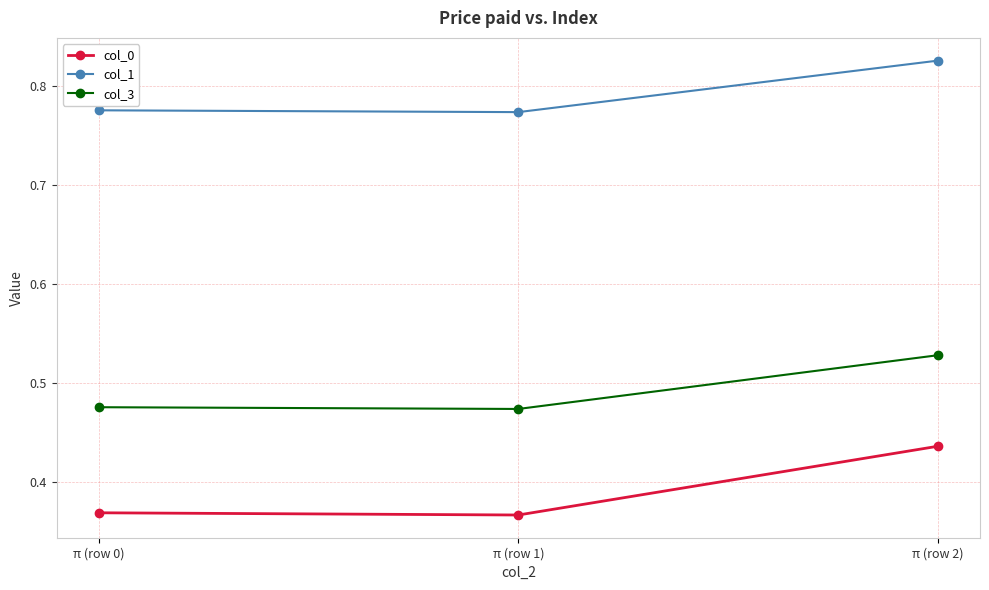

Is it true that col_3 equals 0.3 at π (row 2)?

False